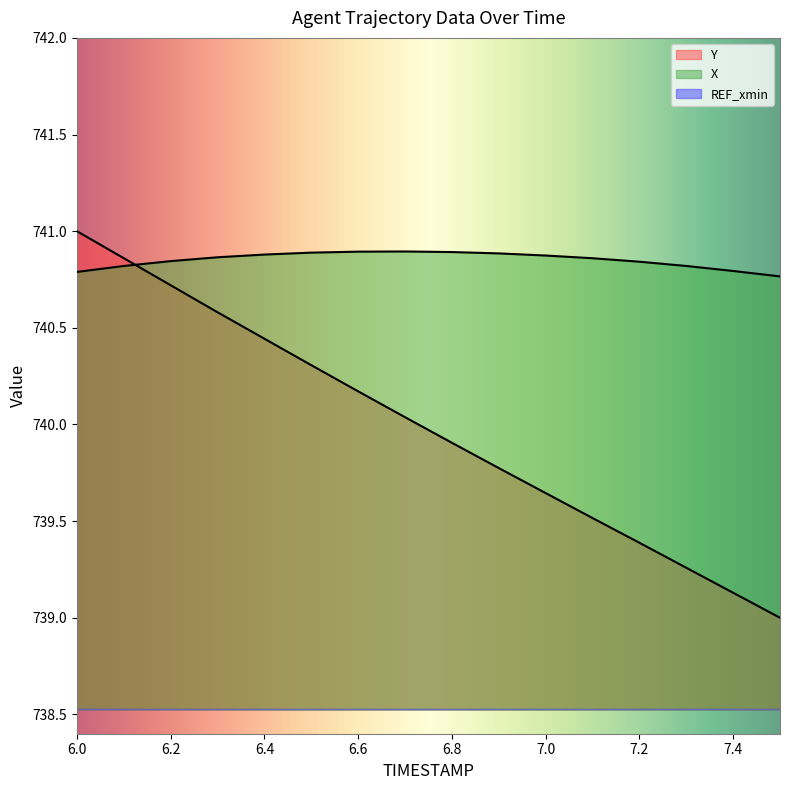

Does the chart display data point markers on the line(s)?

No